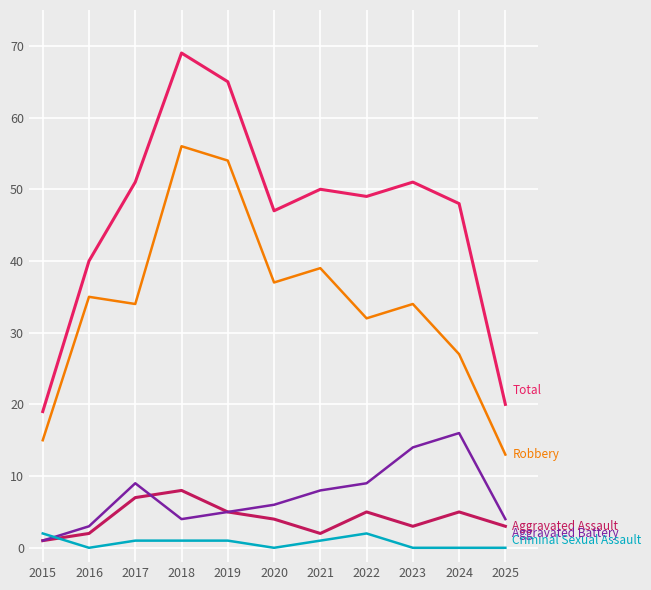

At which category is the sum across all series the highest?

2018